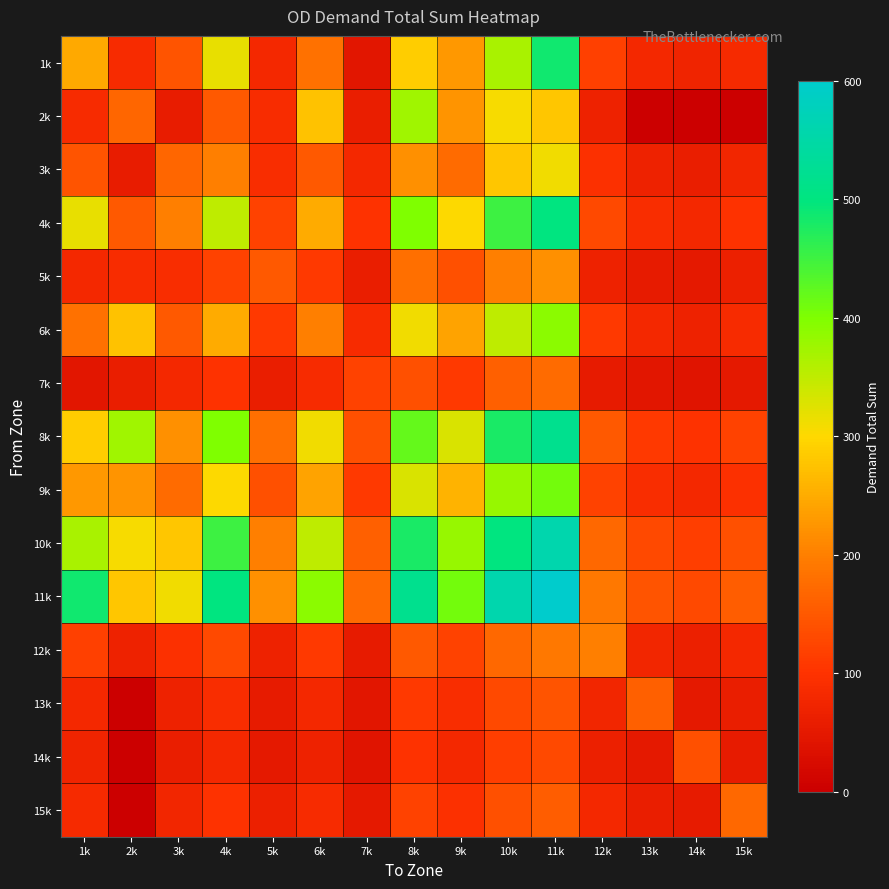

At which category is the sum across all series the highest?

11k